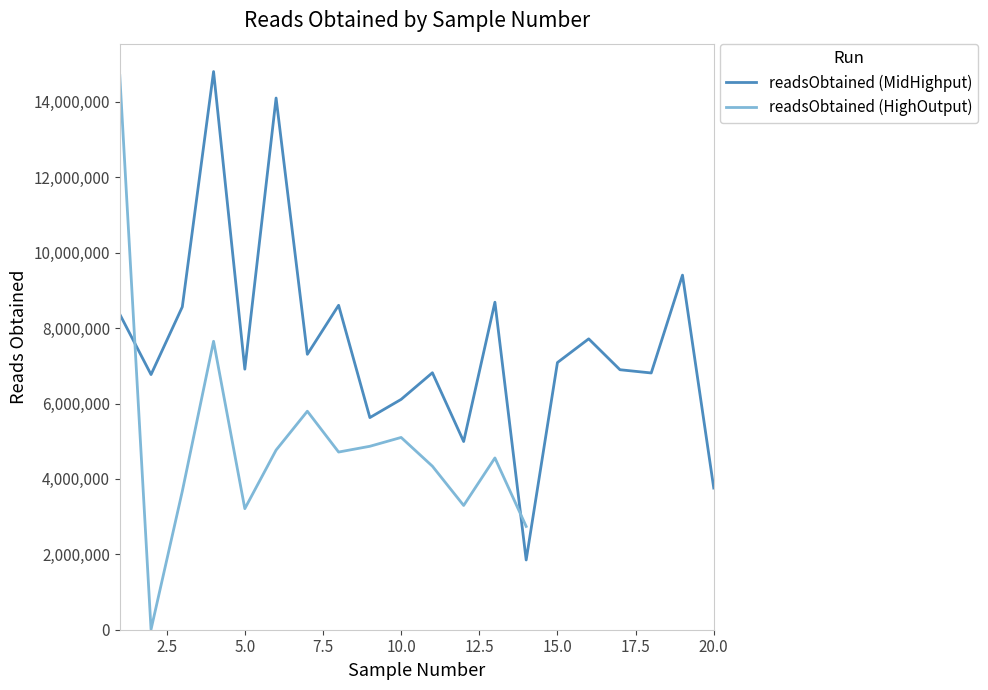

How many points are higher than both their immediate neighbors (excluding endpoints)?

7